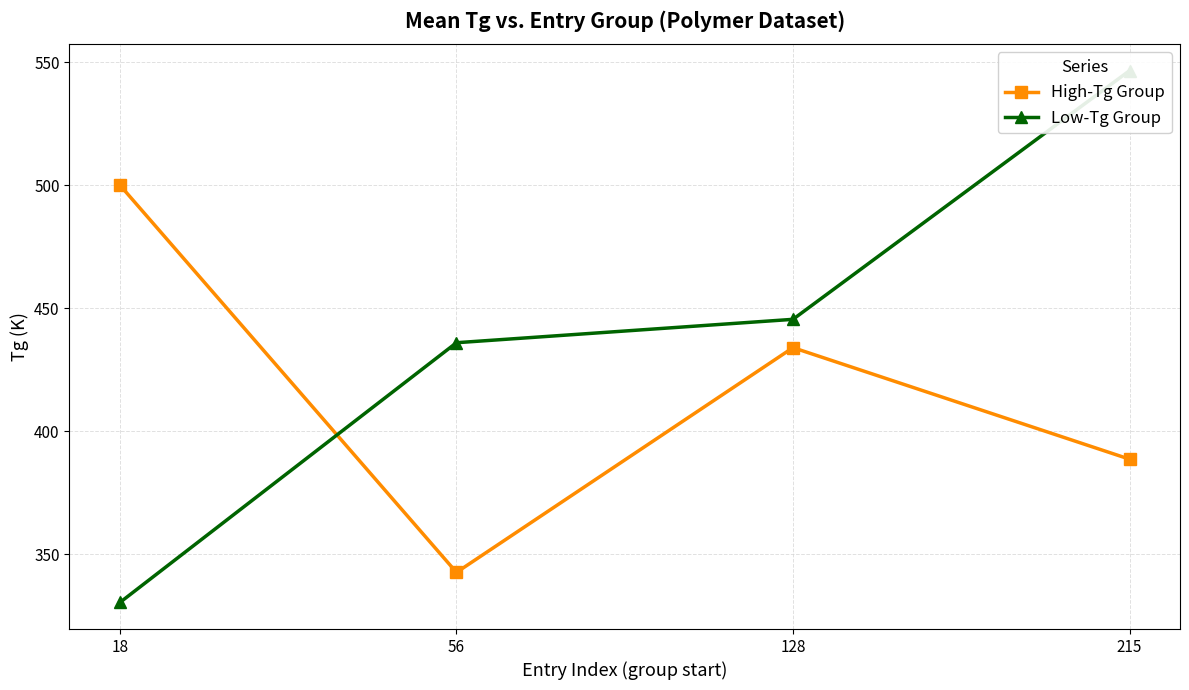

What are all the series names shown in the legend?

High-Tg Group, Low-Tg Group